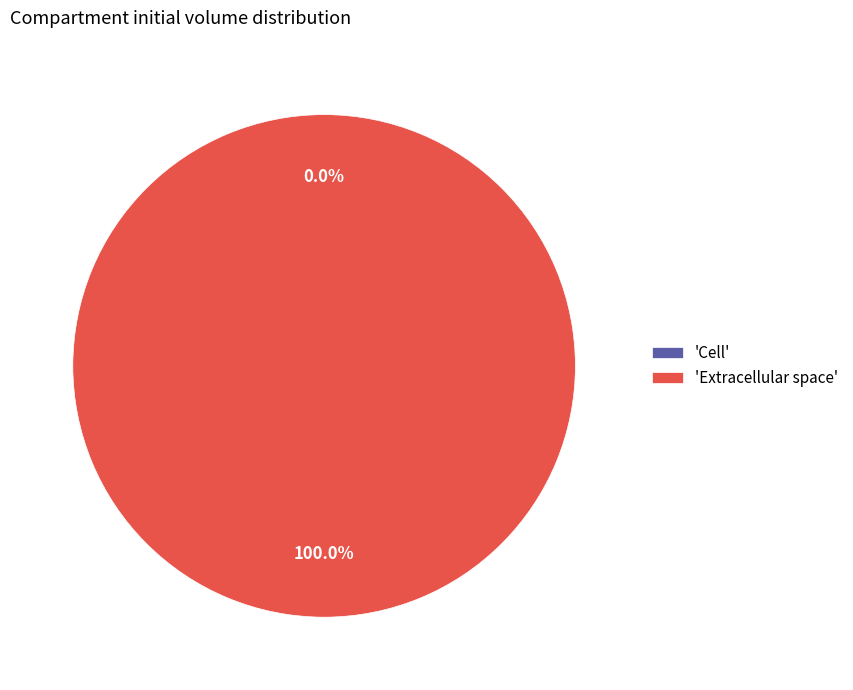

What percentage is the Extracellular space slice, to the nearest percent?

100%